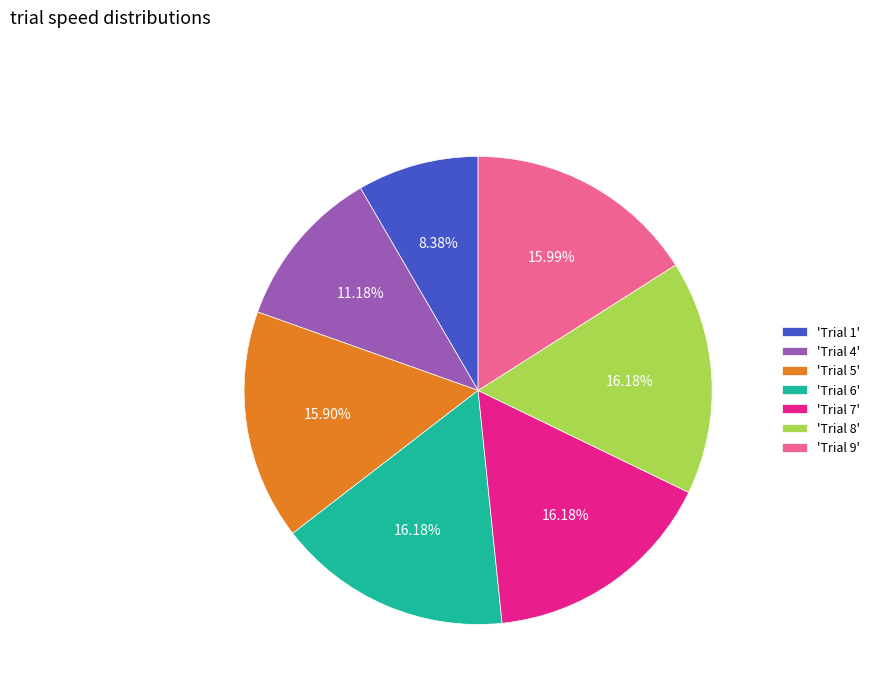

To the nearest percent, what is the difference between the largest and smallest slice percentages?

8%